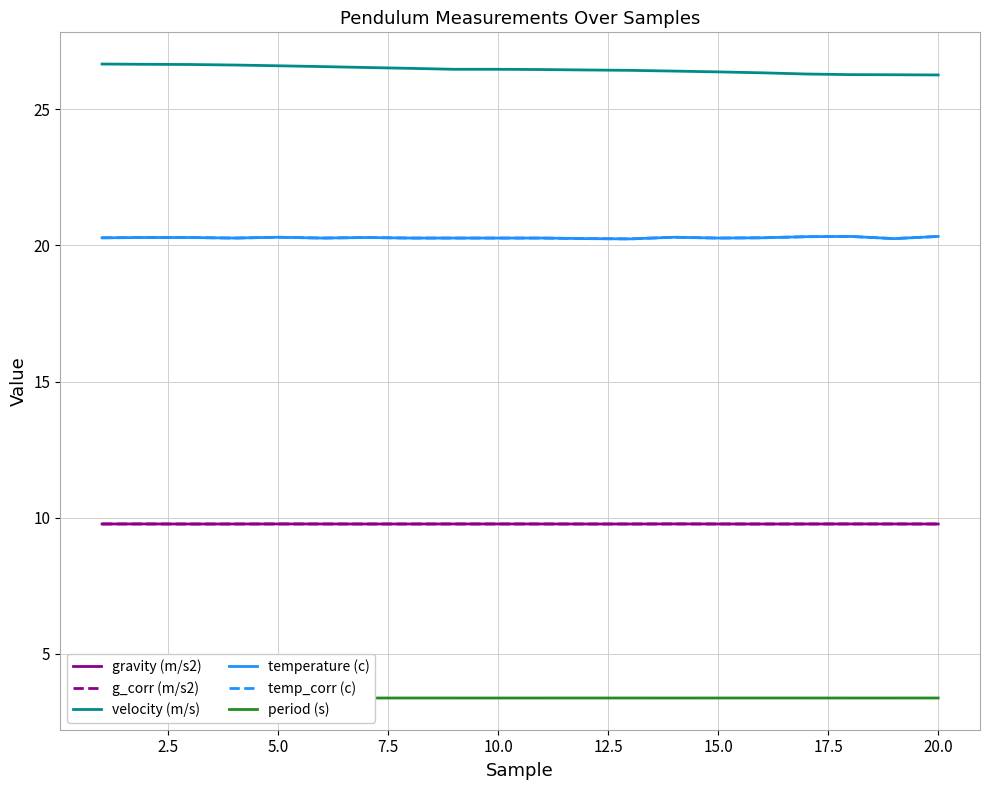

Between 2.5 and 5.0, which is larger?

2.5